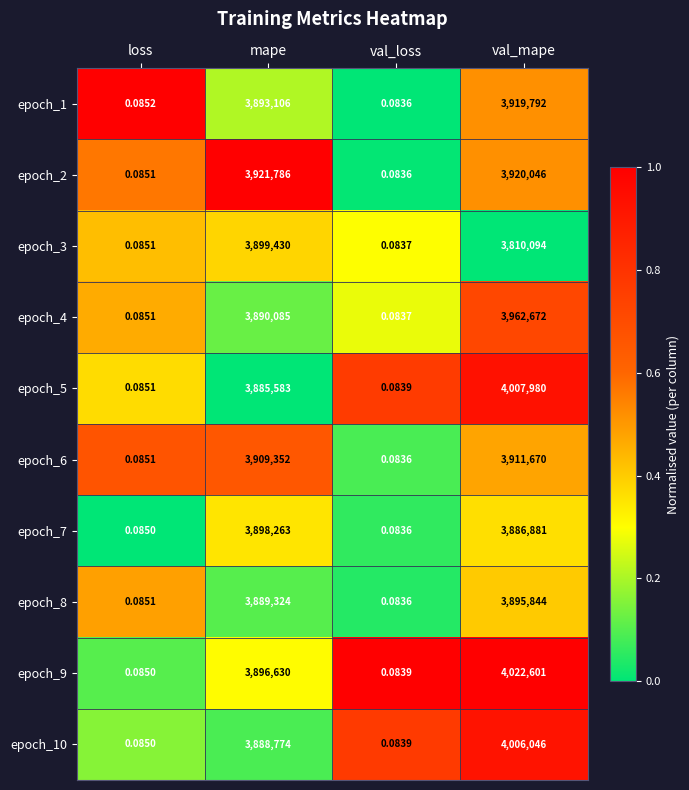

Which series has the largest total across all categories?

epoch_9